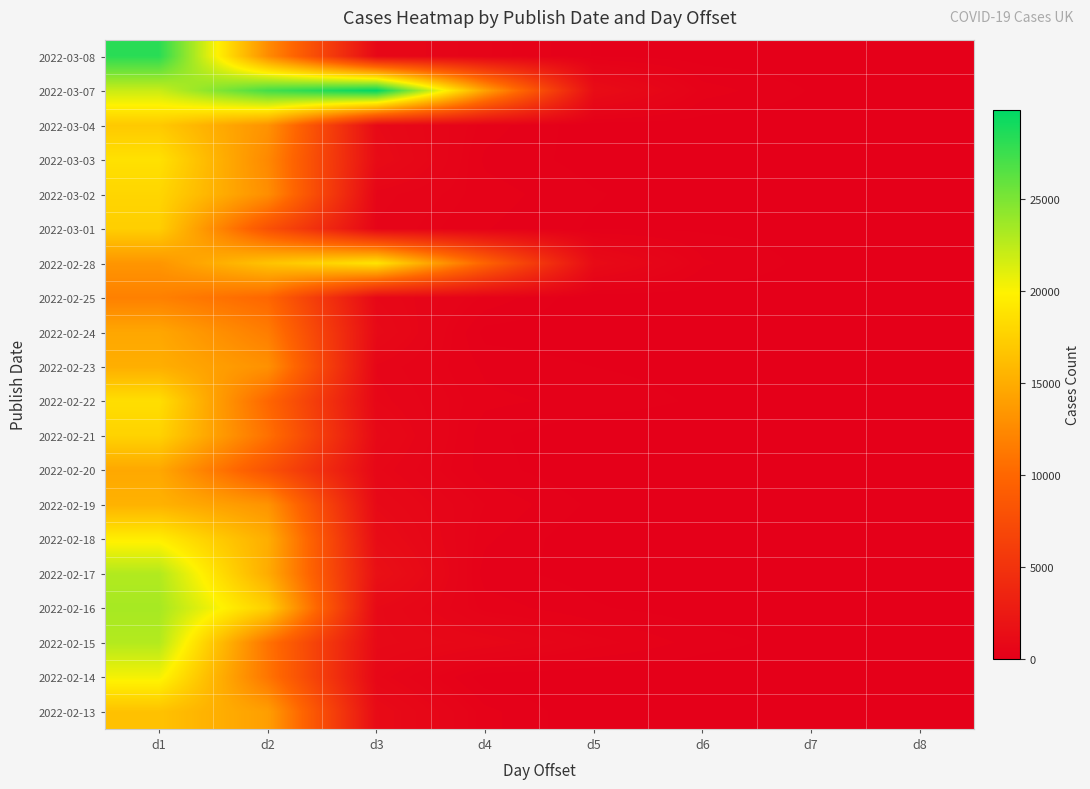

What is the spread (max minus min) of values at d6?

296